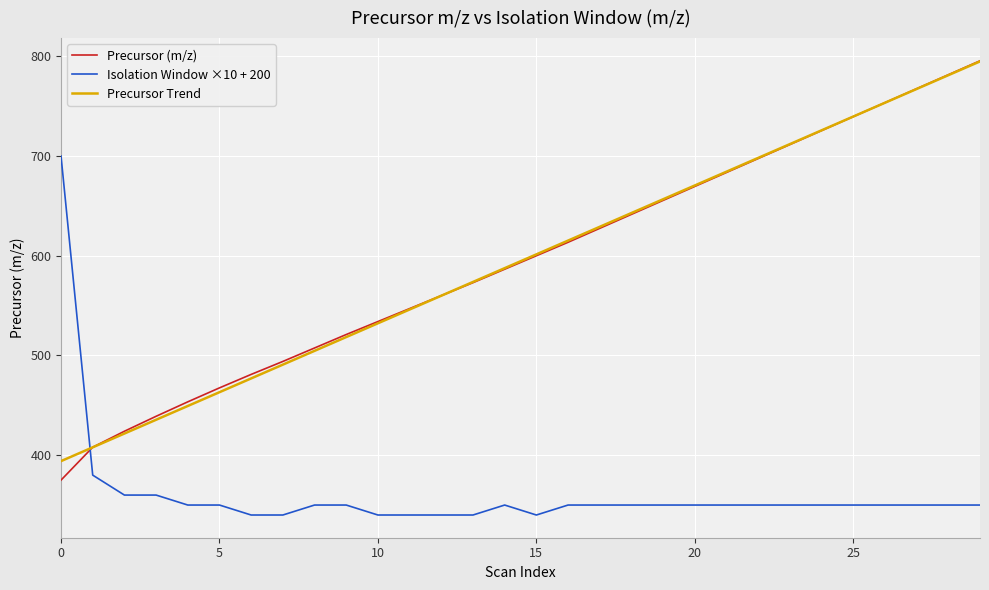

What are all the series names shown in the legend?

Precursor (m/z), Isolation Window ×10 + 200, Precursor Trend